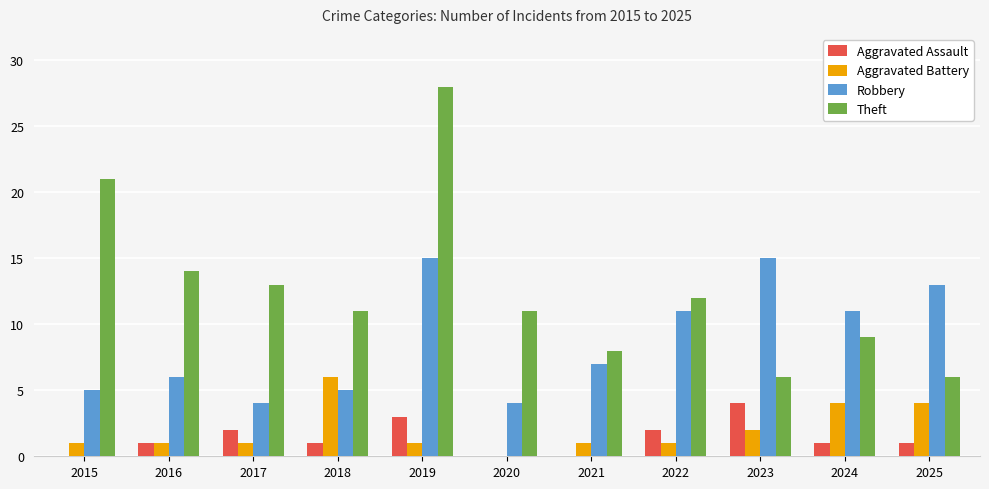

Between 2018 and 2019, which series saw the biggest shift?

Theft